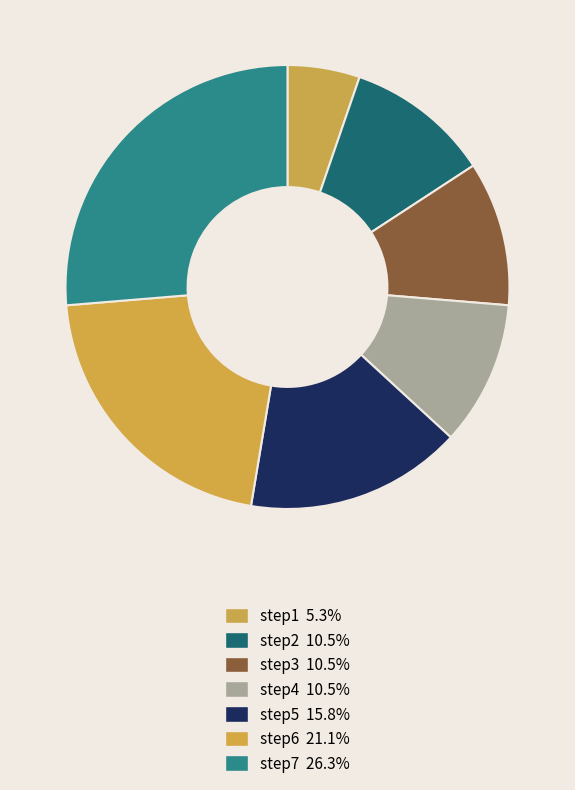

What is the ratio of the value at step6 to the value at step4?

2.0